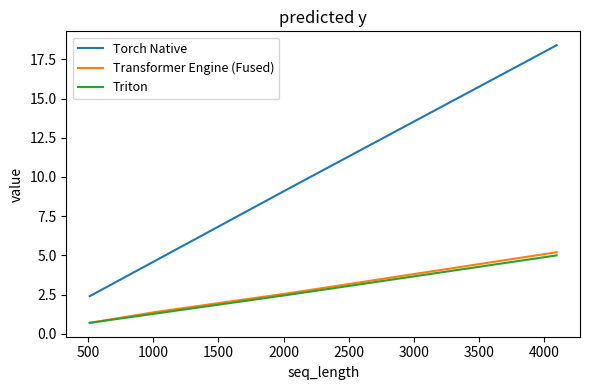

True or false: Torch Native and Triton intersect in this chart.

False